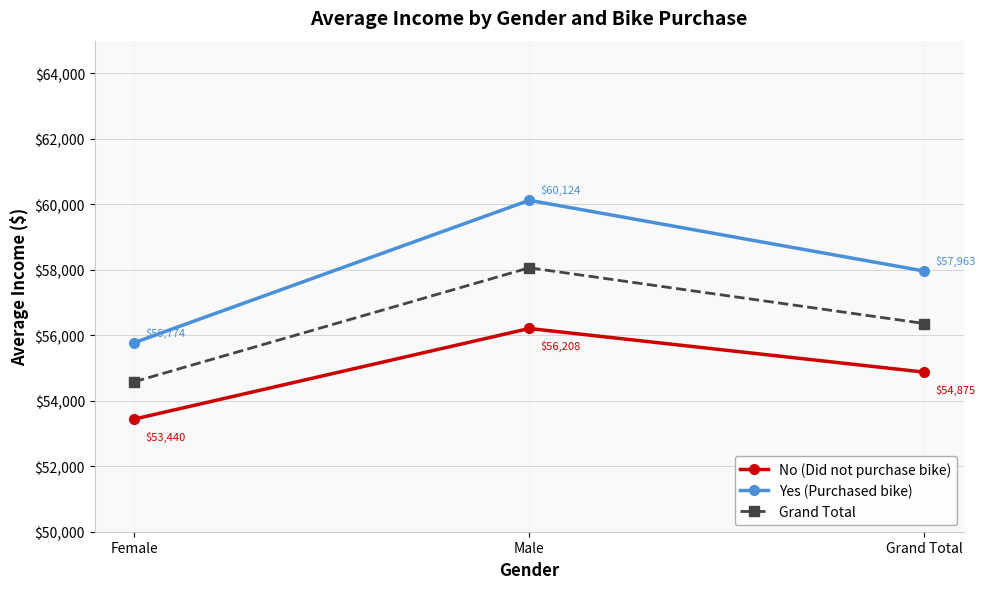

Rank the series at Female from lowest to highest value.

No (Did not purchase bike), Grand Total, Yes (Purchased bike)